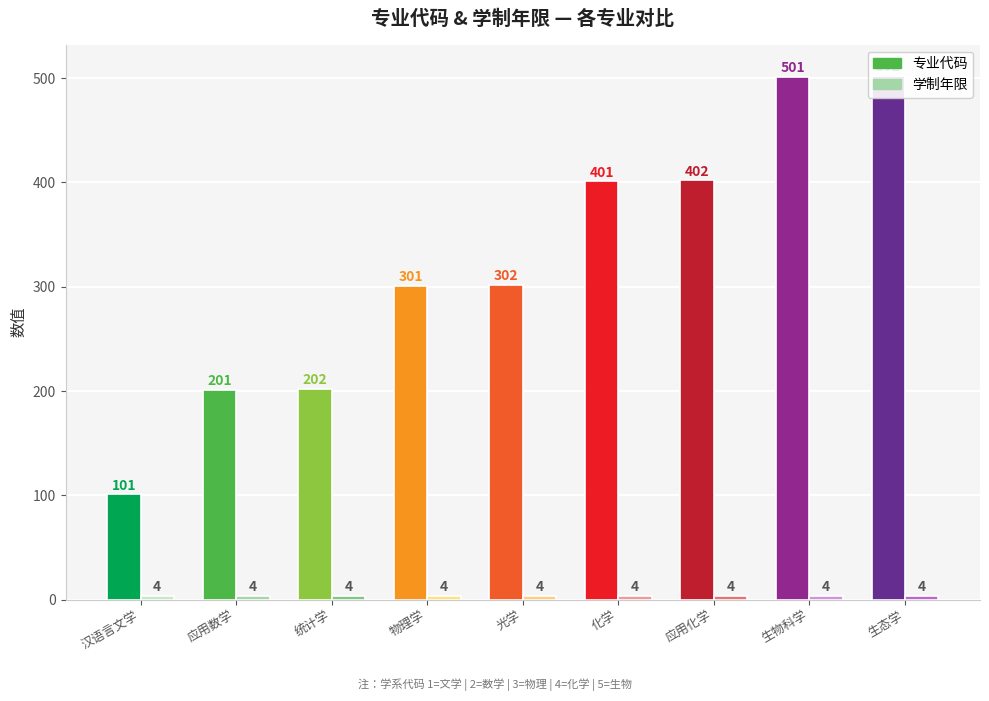

Reading left to right, list all the values displayed in this chart.

专业代码: 101	201	202	301	302	401	402	501	502
学制年限: 4	4	4	4	4	4	4	4	4